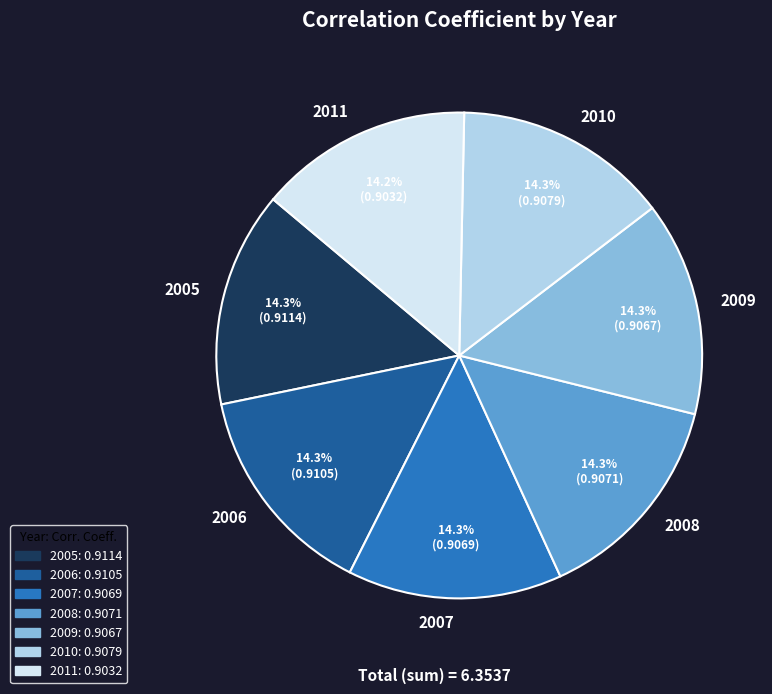

To the nearest percent, what portion does 2008 represent?

14%